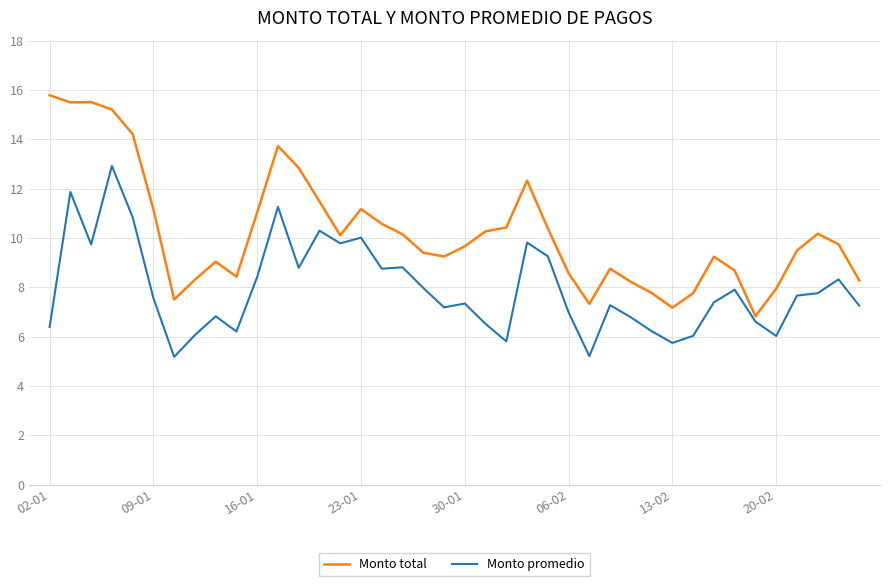

What is the difference between the maximum and minimum values in the Monto promedio series?

7.7